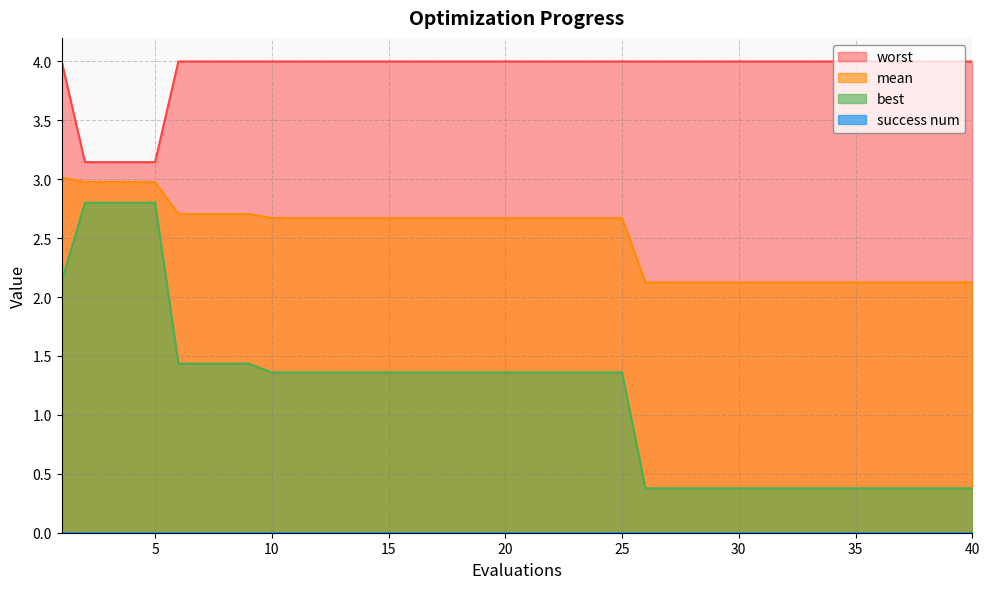

What value does the mean series have at 7?

2.7